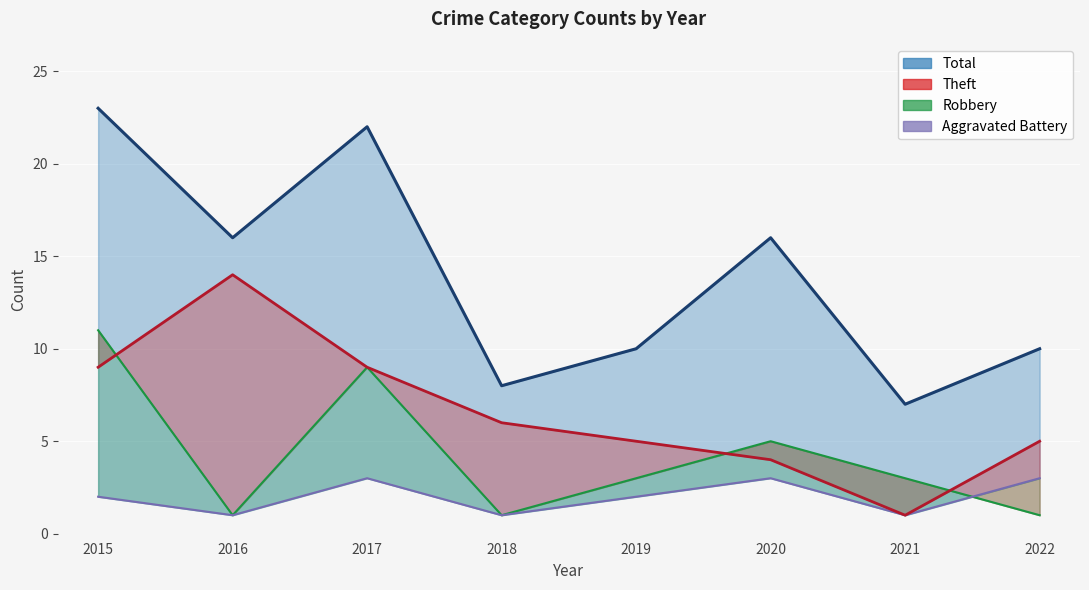

Does the chart display data point markers on the line(s)?

No